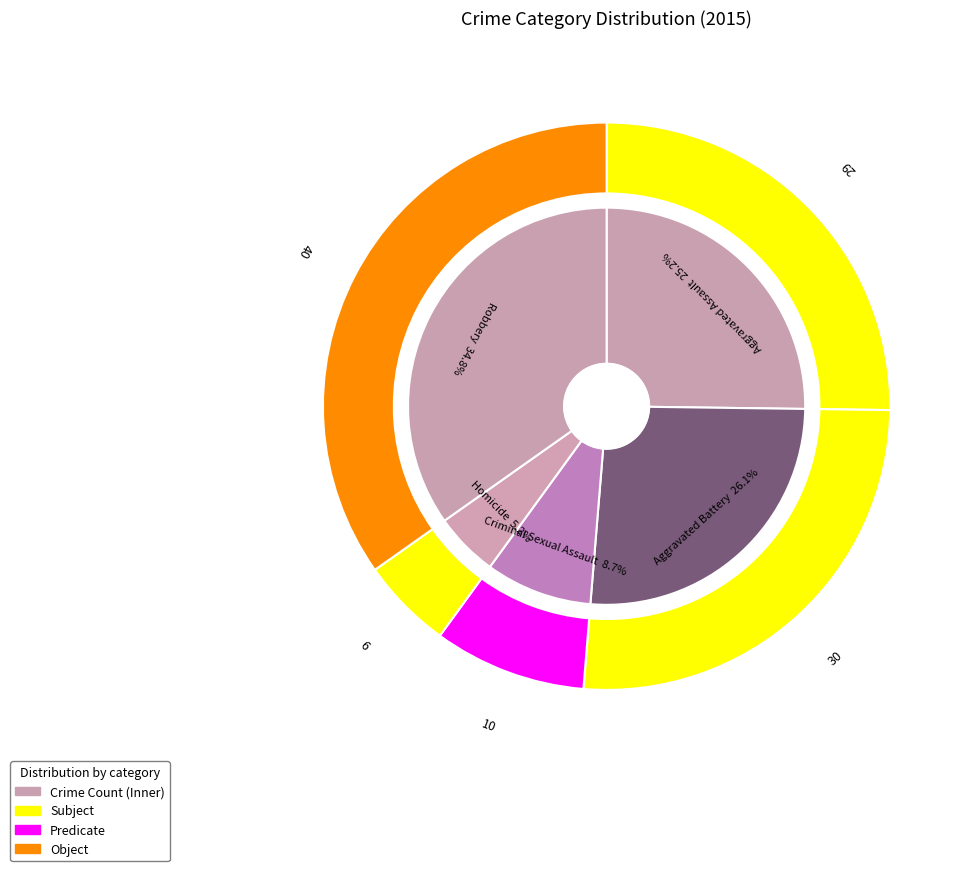

To the nearest percent, what percentage of the pie is Homicide?

5%